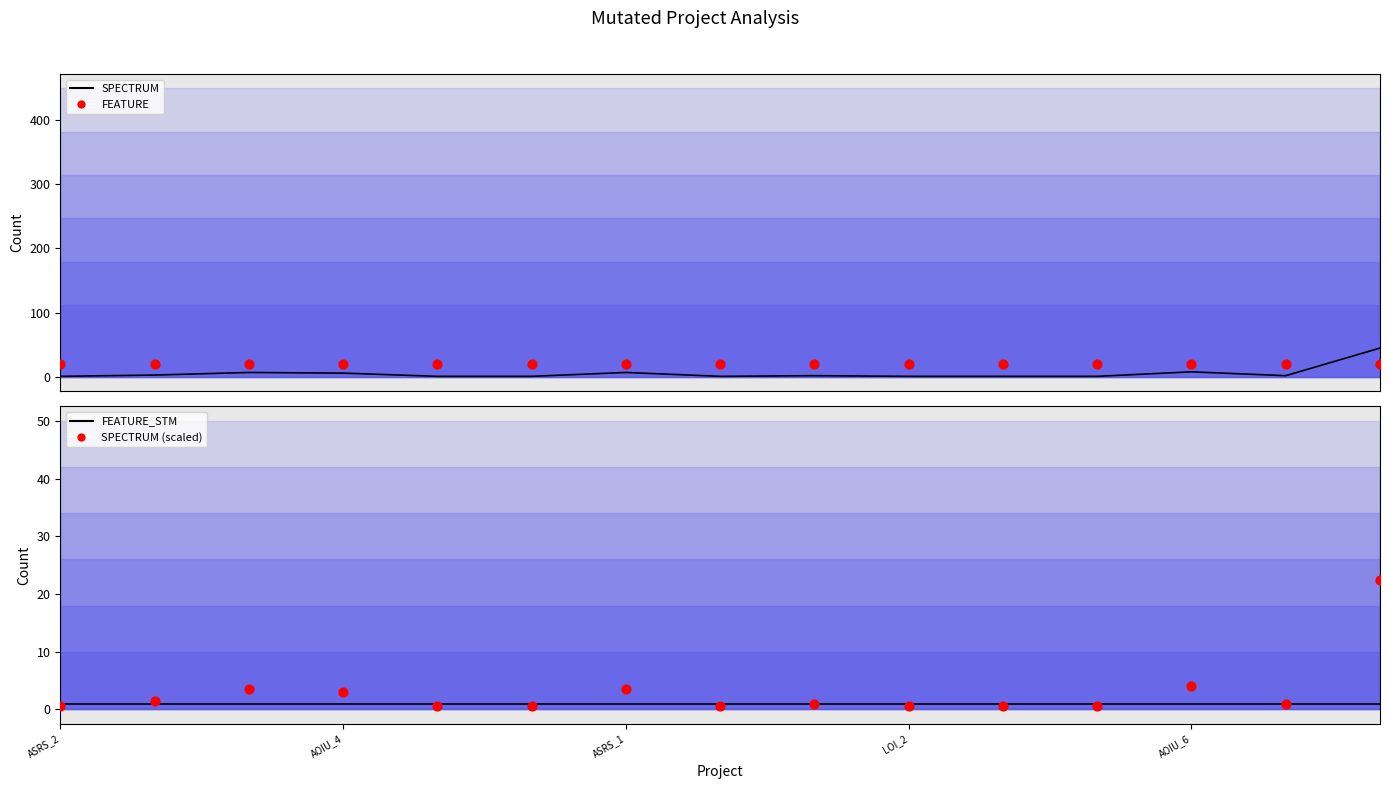

Which series contains the highest Y value?

SPECTRUM